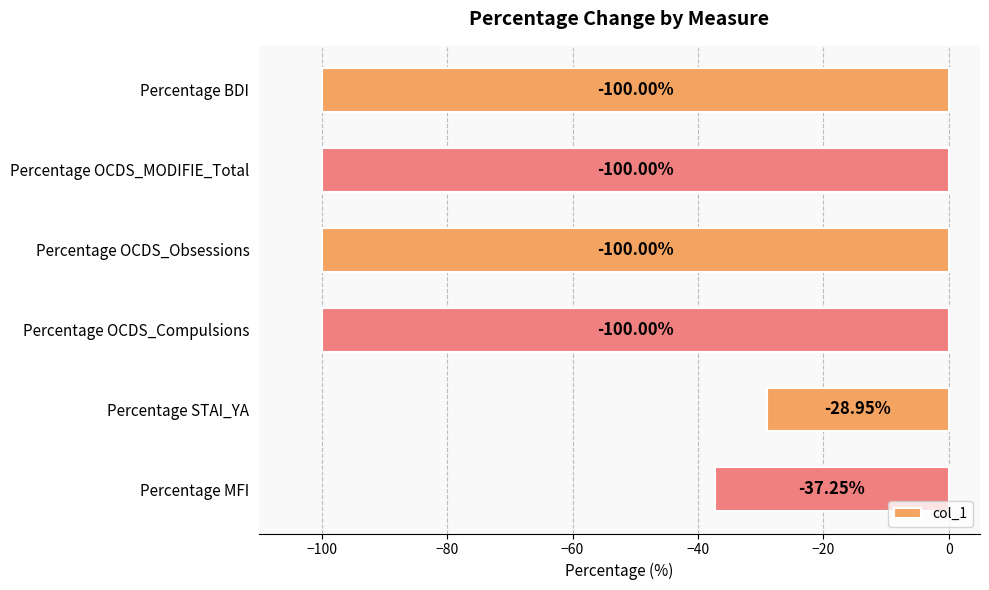

Which has a higher value, Percentage OCDS_Compulsions or Percentage MFI?

Percentage MFI